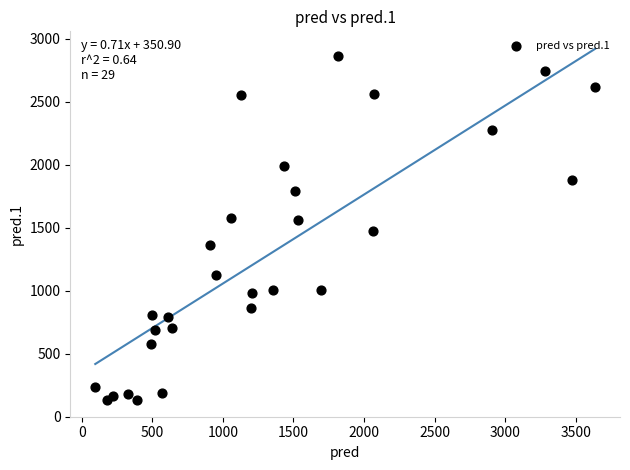

What is the range of Y values (max minus min)?

2735.6